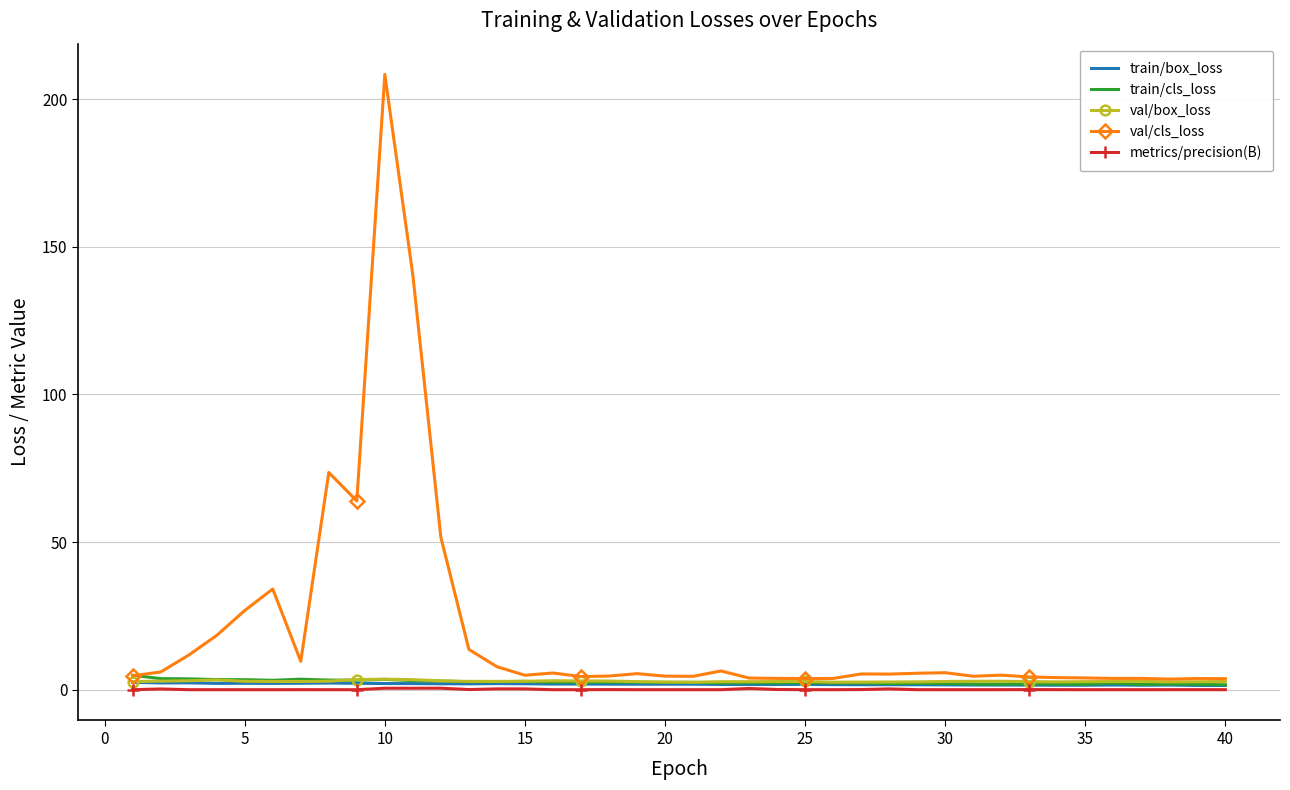

What is the highest value of the val/cls_loss series?

208.4